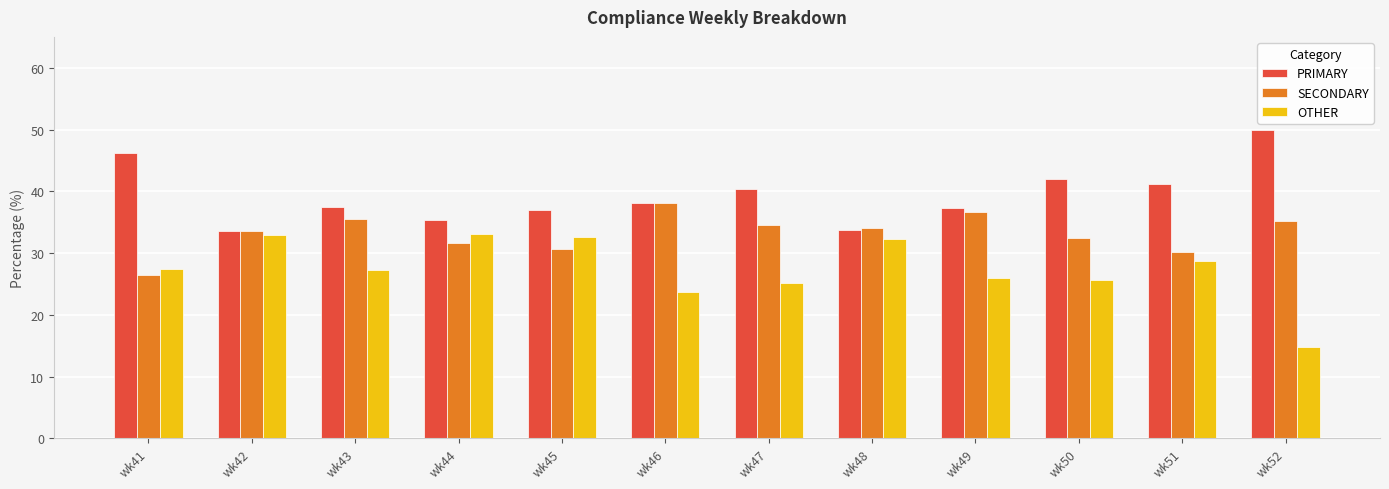

Which category has the highest value in the PRIMARY series?

wk52